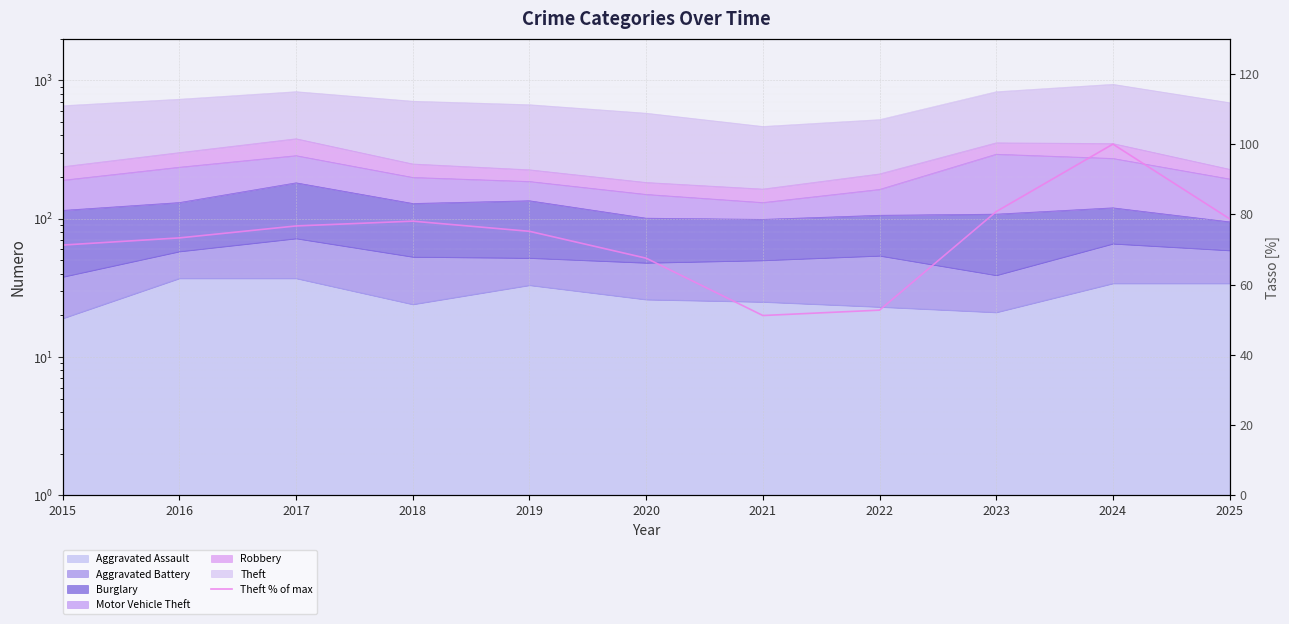

The chart shows a value of 52.7 at 2022. True or false?

True